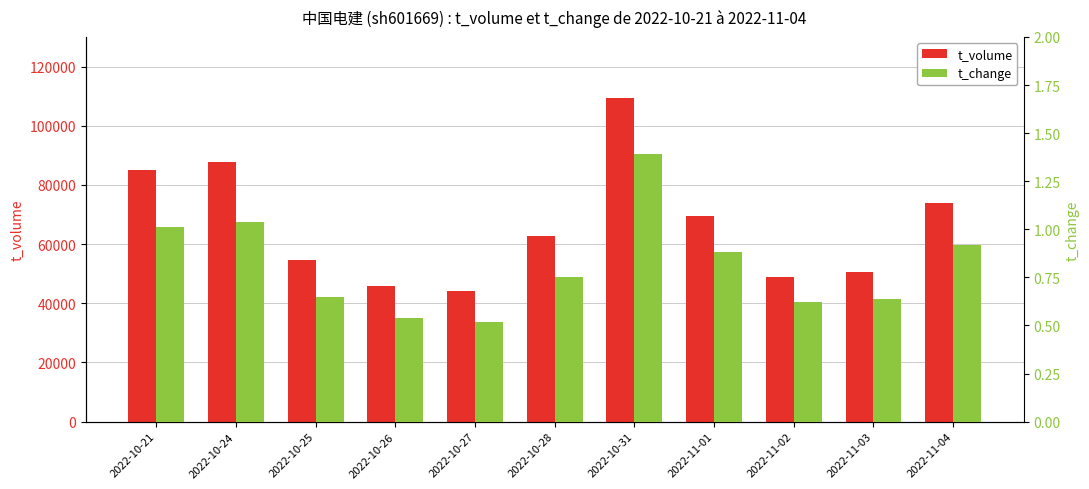

Which series has the largest range (max minus min)?

t_volume